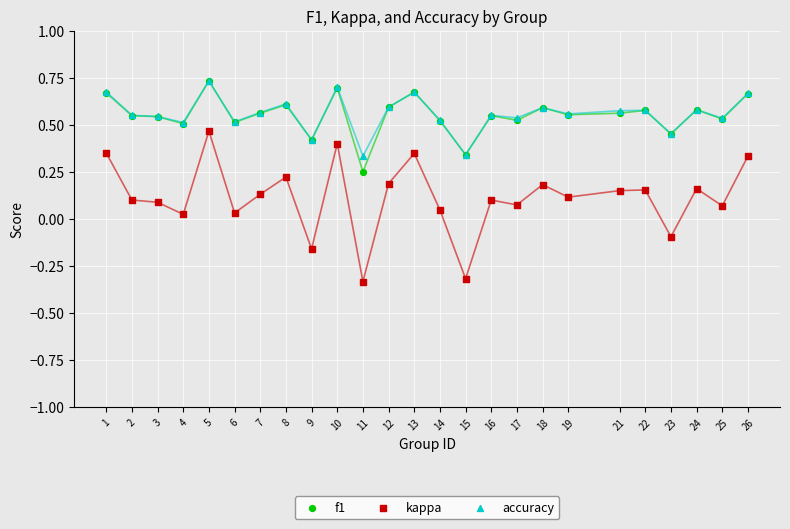

Which series contains the lowest Y value?

kappa